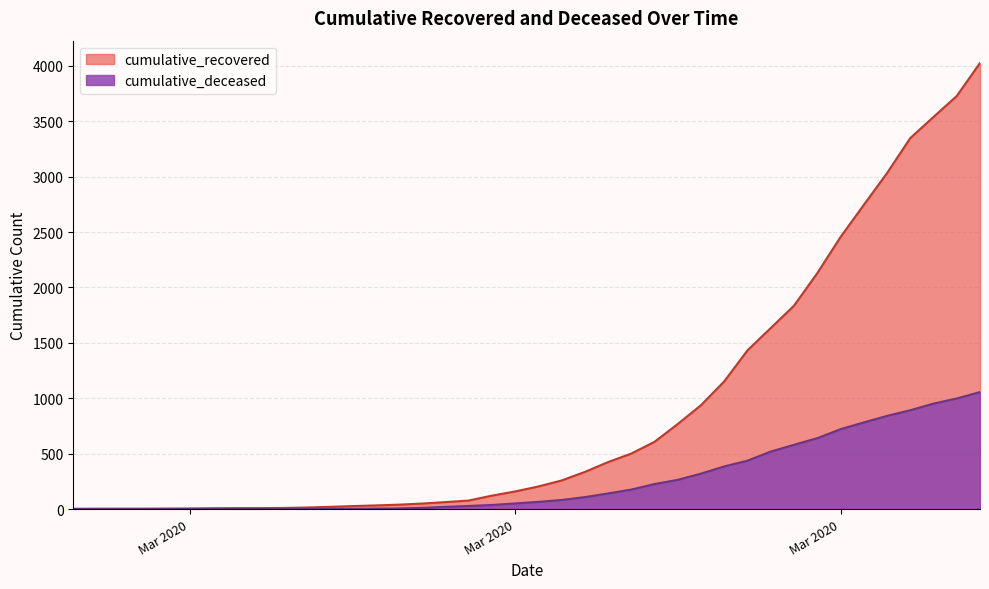

Does the chart have visible grid lines?

Yes